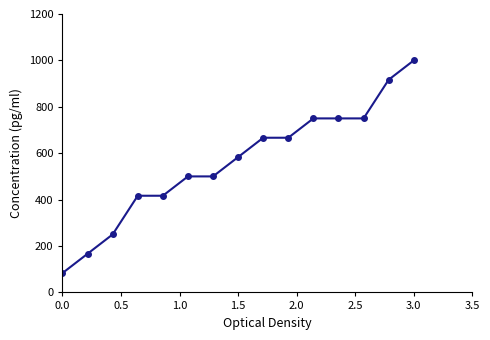

What is the sum of all values?

8416.7